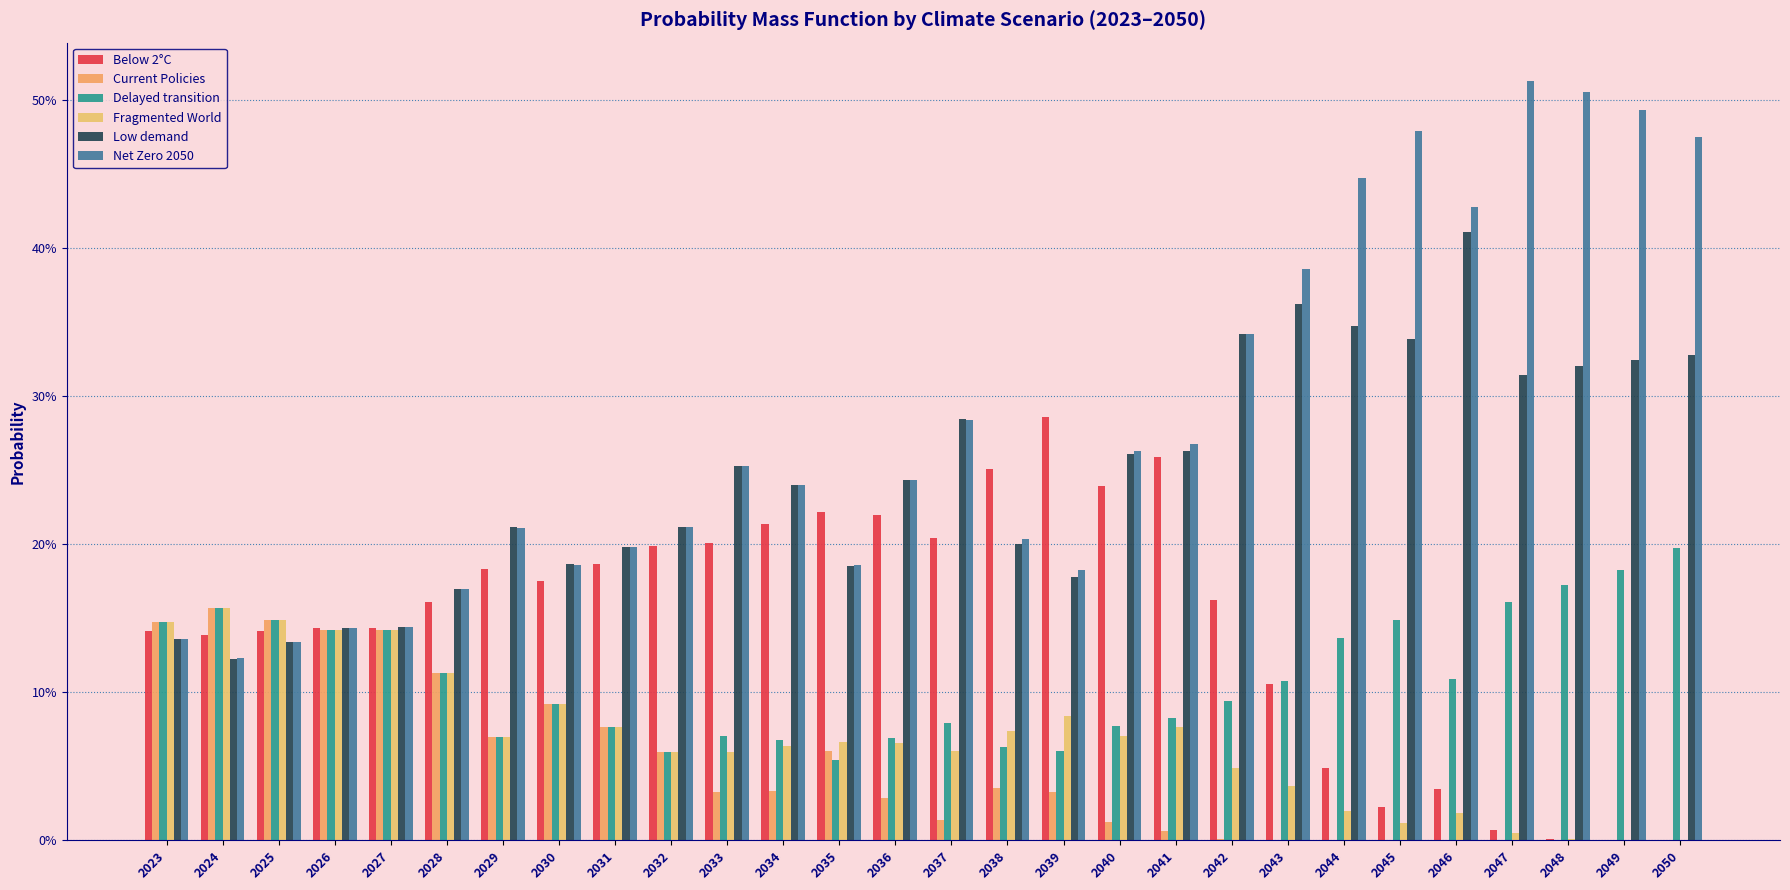

Is it true that Low demand equals 0.2 at 2030?

True